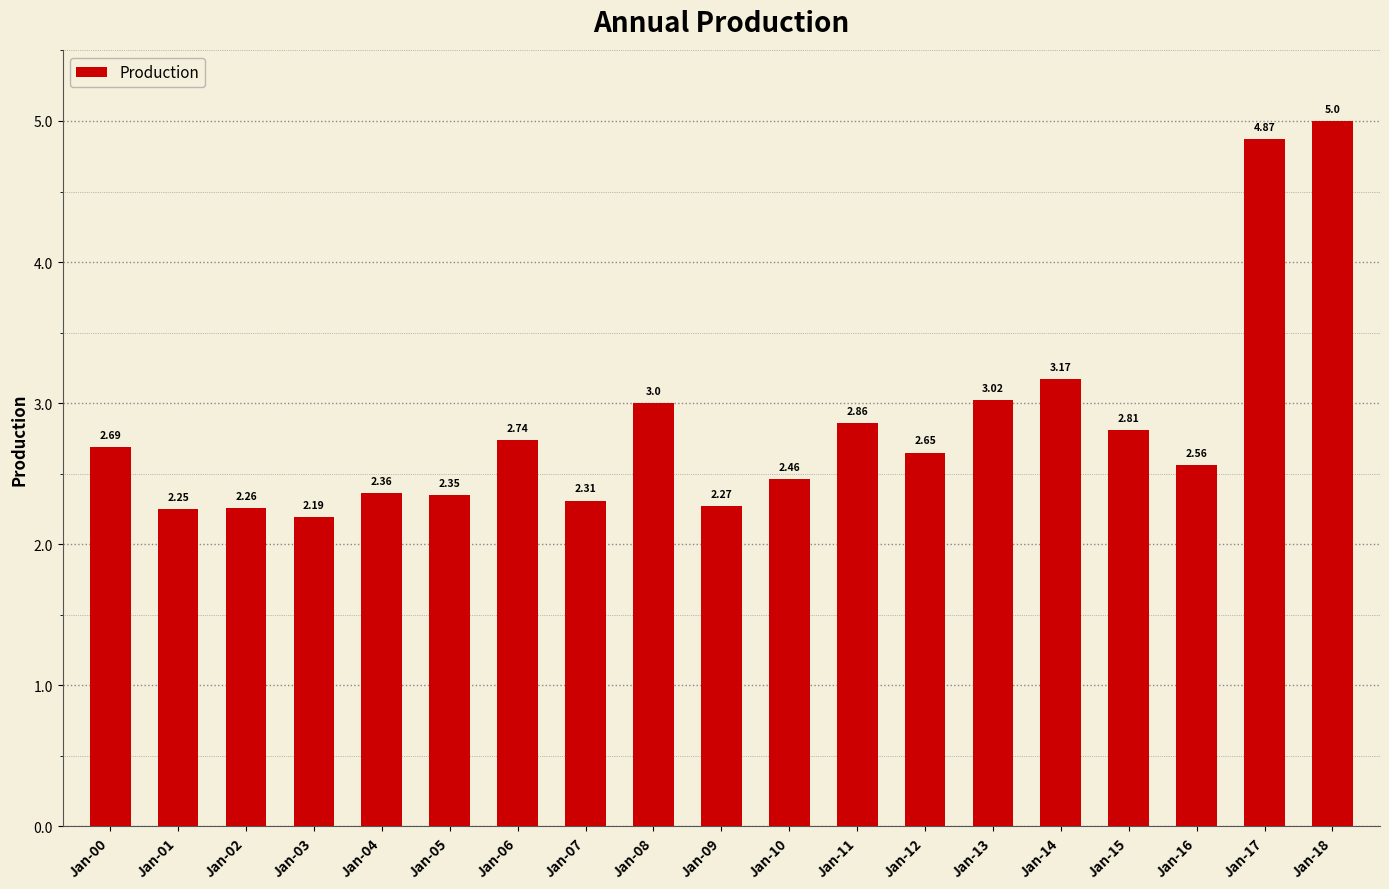

Approximately how many times larger is the value at Jan-10 compared to Jan-02?

1.1